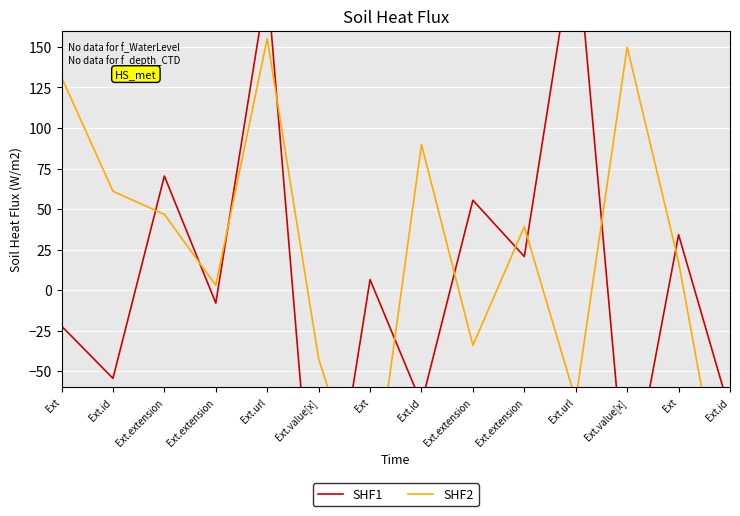

What is the total value across all series at Ext?

109.1